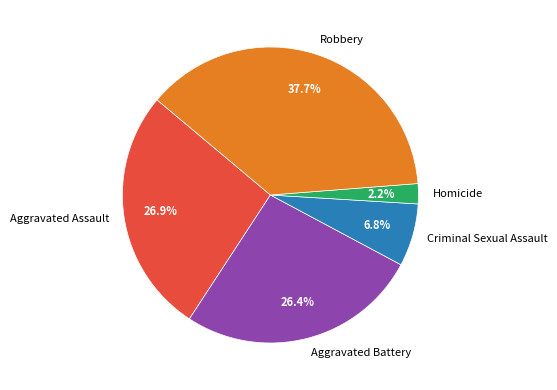

How many slices are in this pie chart?

5